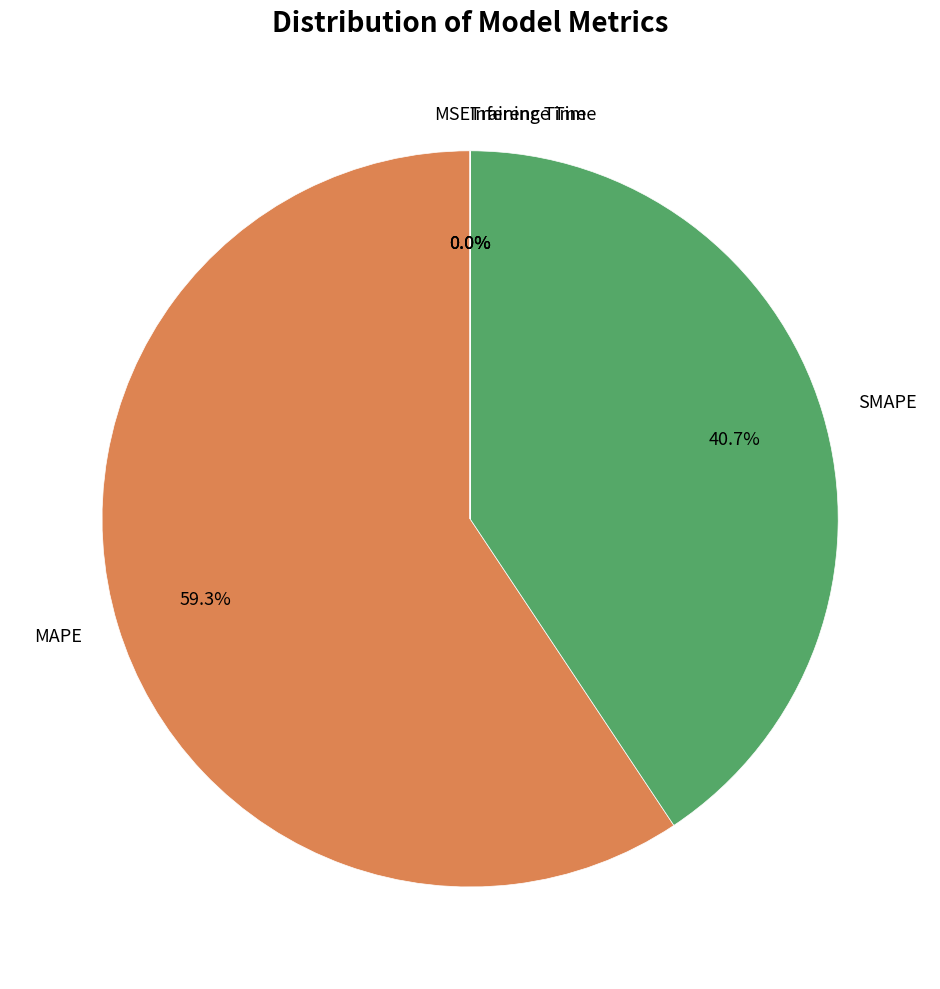

Is there any slice that represents more than half of the pie?

Yes